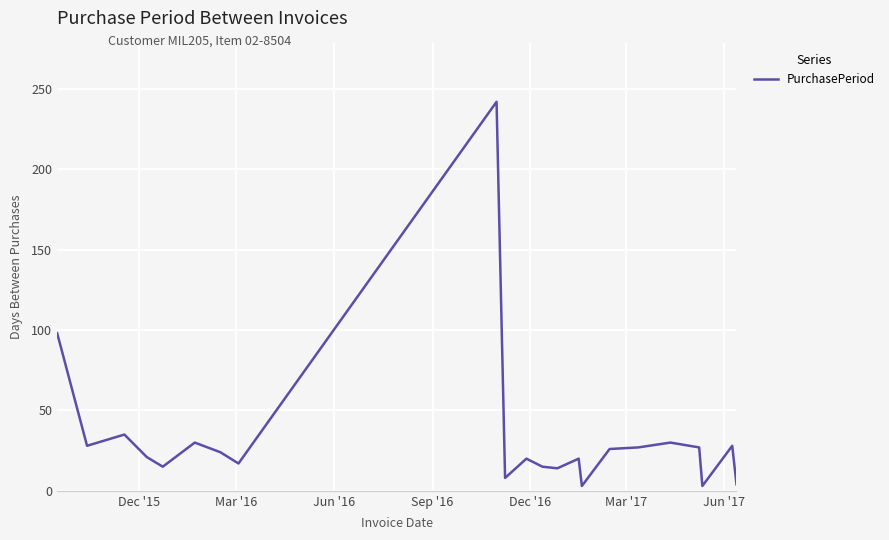

What is the sum of all values?

735